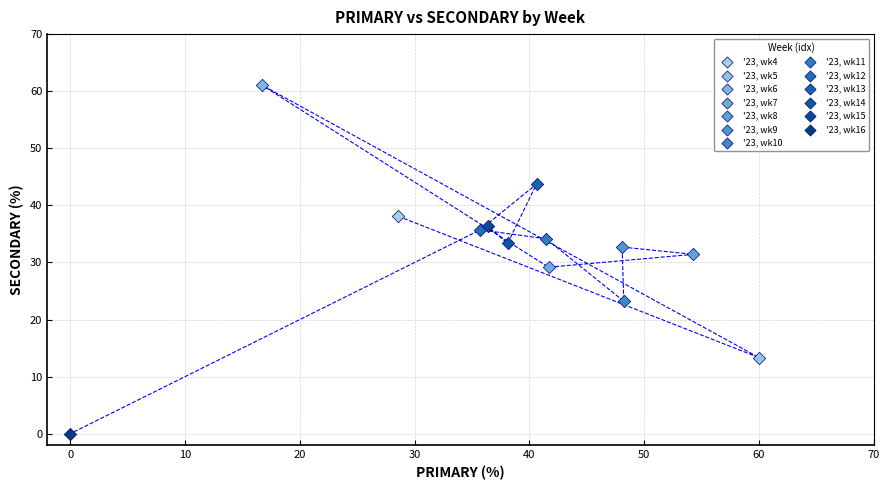

What are all the series names shown in the legend?

'23, wk4, '23, wk5, '23, wk6, '23, wk7, '23, wk8, '23, wk9, '23, wk10, '23, wk11, '23, wk12, '23, wk13, '23, wk14, '23, wk15, '23, wk16